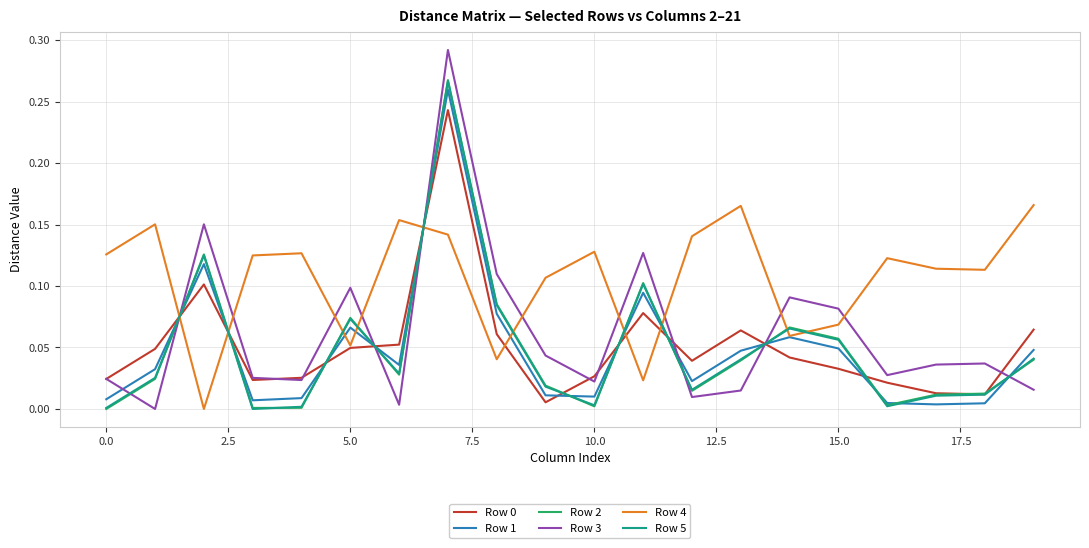

Which series has the widest spread of values?

Row 3